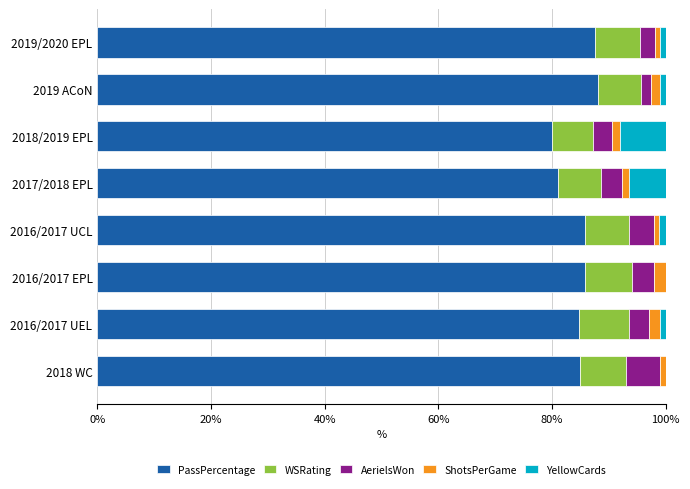

How many categories are shown in the chart?

8